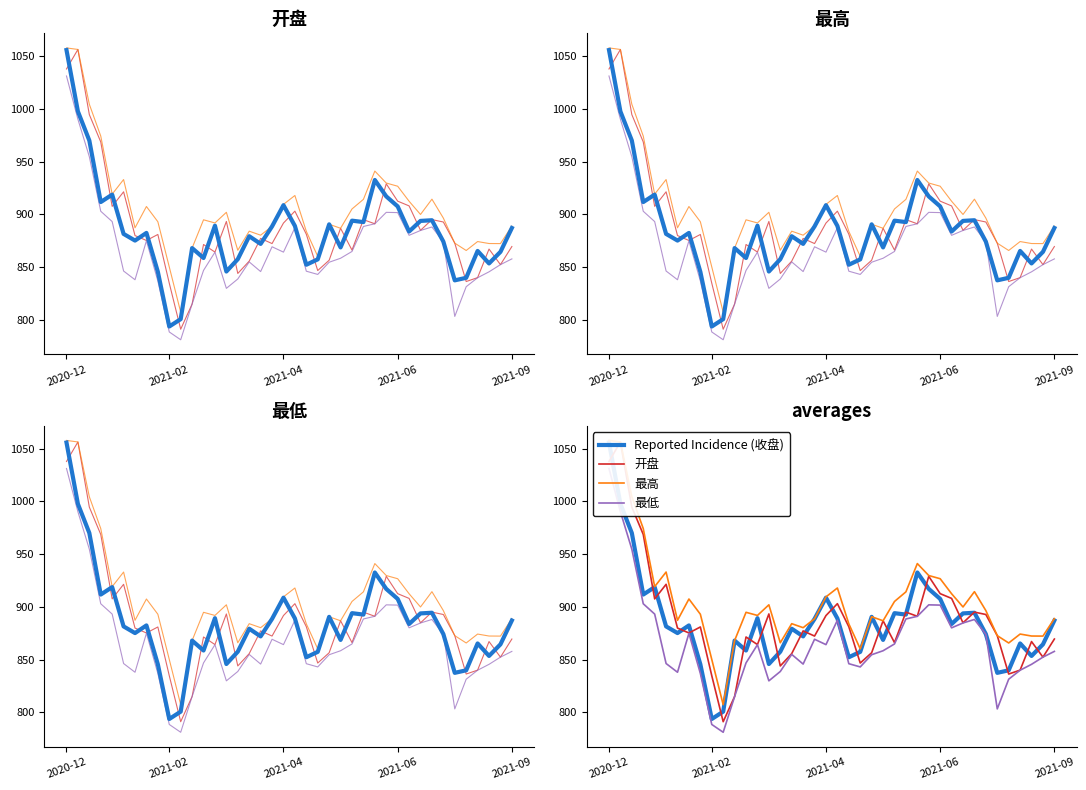

Is it true that 开盘 equals 1334.1 at 17?

False